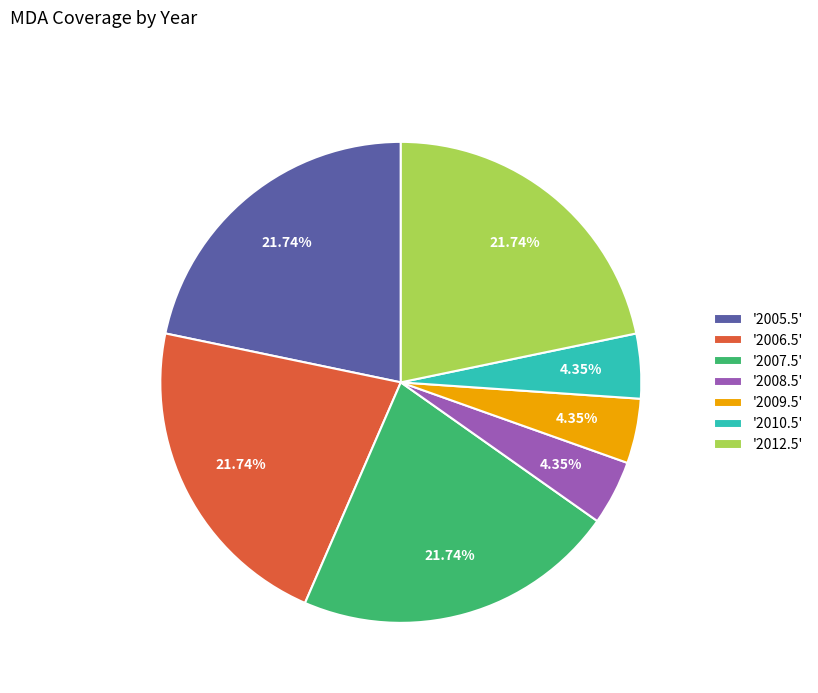

Does any single category account for the majority?

No